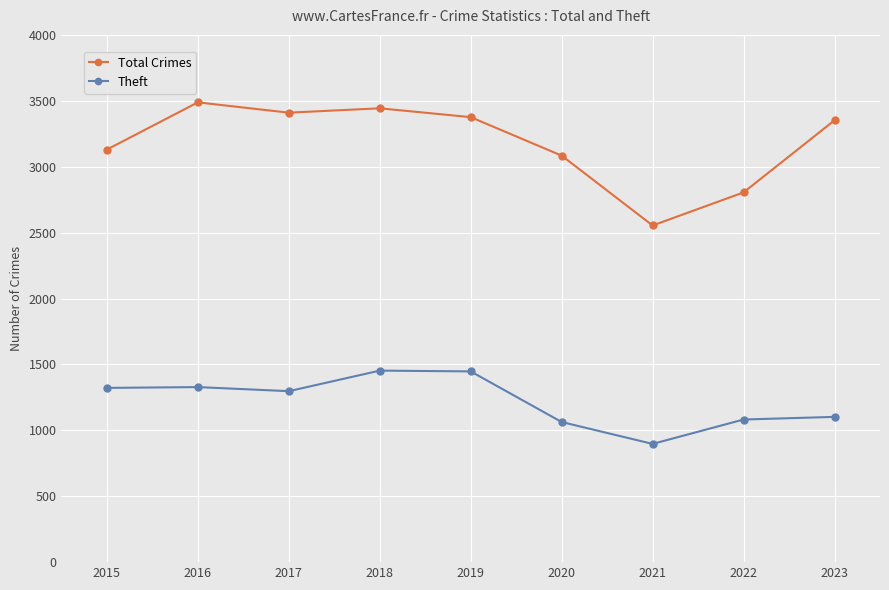

Which series has the largest range (max minus min)?

Total Crimes